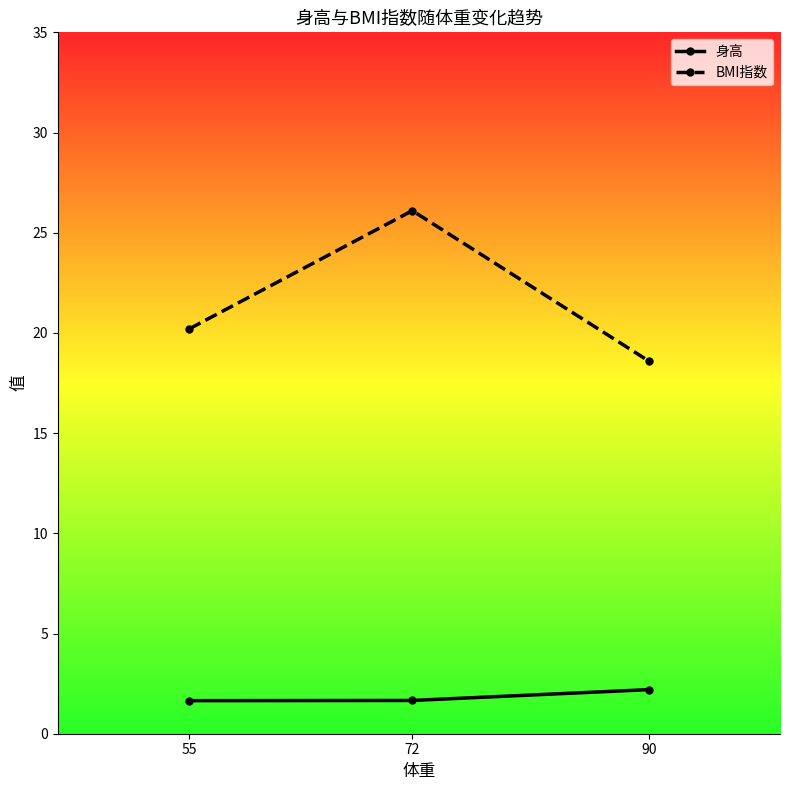

Which series has the largest total across all categories?

BMI指数